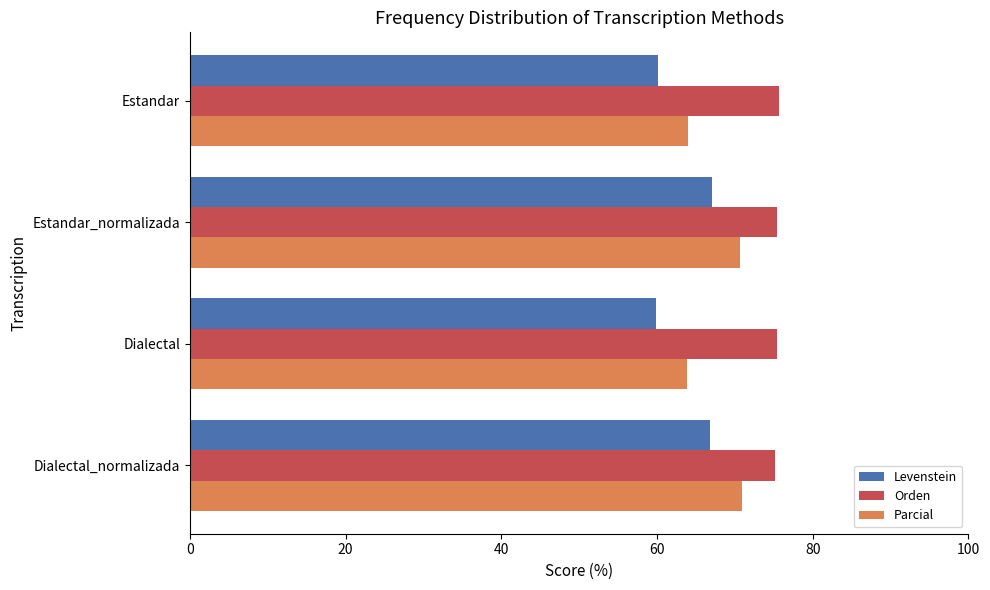

What is the sum of all Parcial values?

269.4